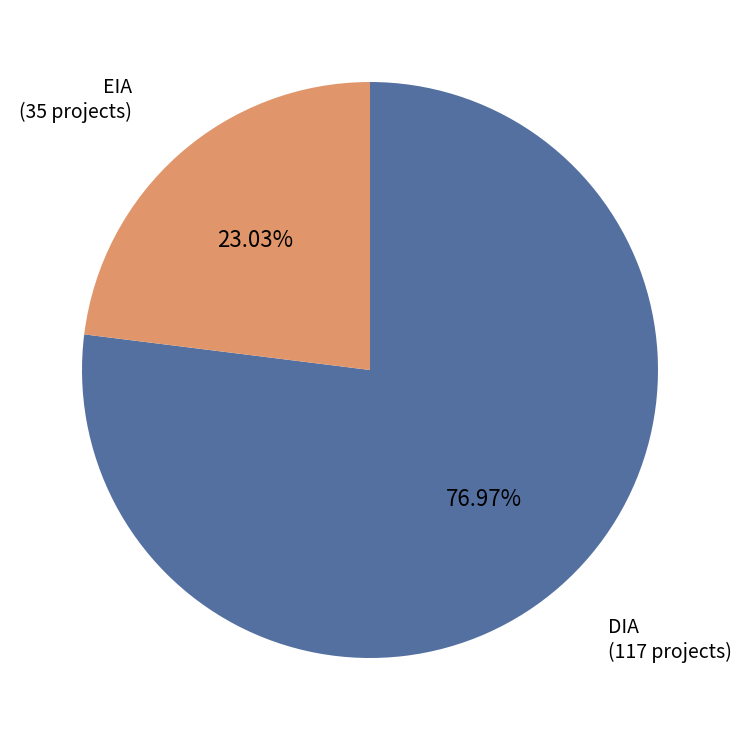

How many segments does this pie chart have?

2